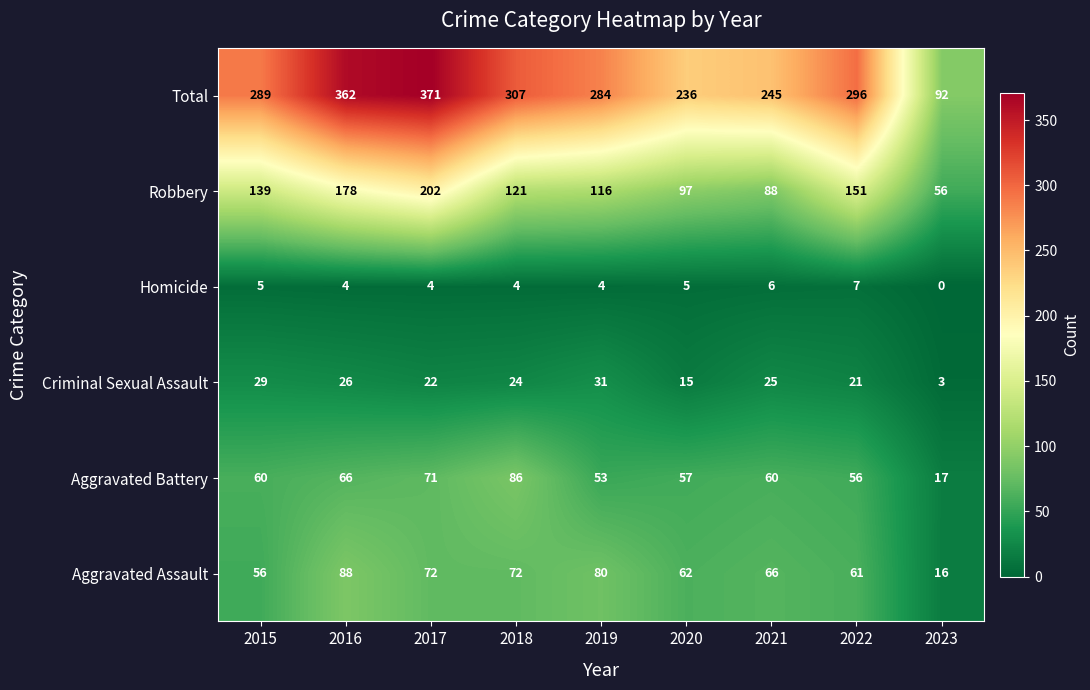

At which label is Aggravated Assault closest to 52?

2015